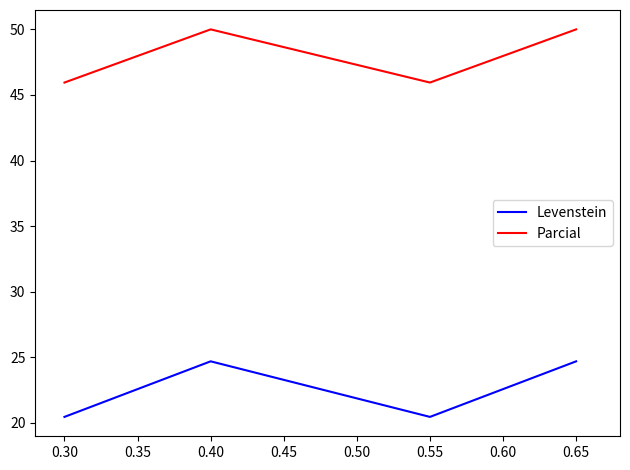

True or false: Levenstein and Parcial intersect in this chart.

False